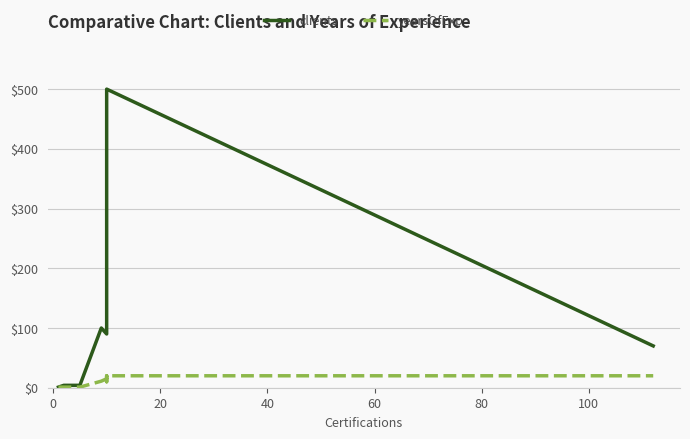

True or false: yearsOfExp and clients cross at least once.

False